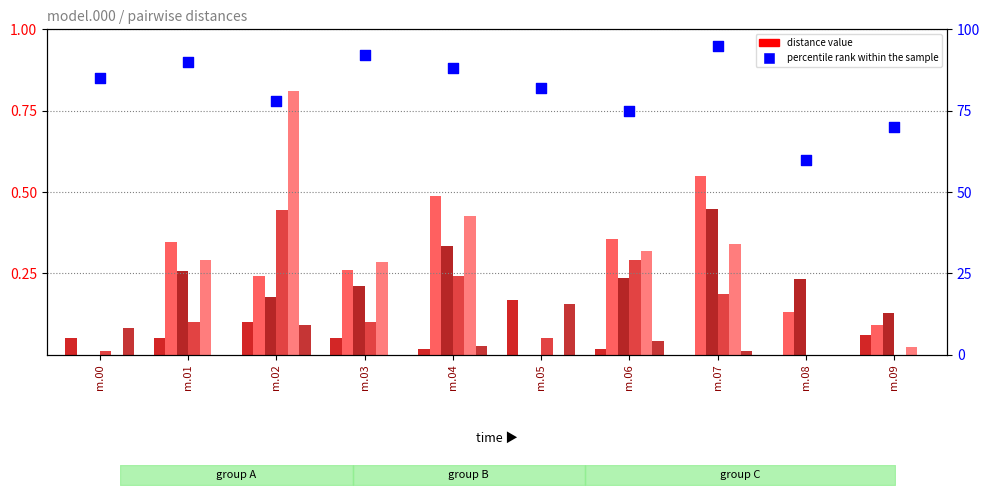

Which series reaches the maximum Y coordinate?

model.000.07.pdb